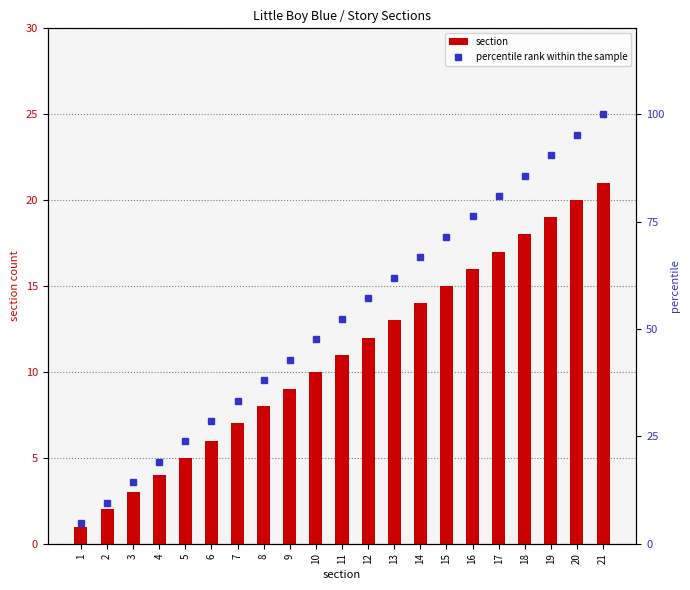

The value of section at 17 is 17.0. True or false?

True